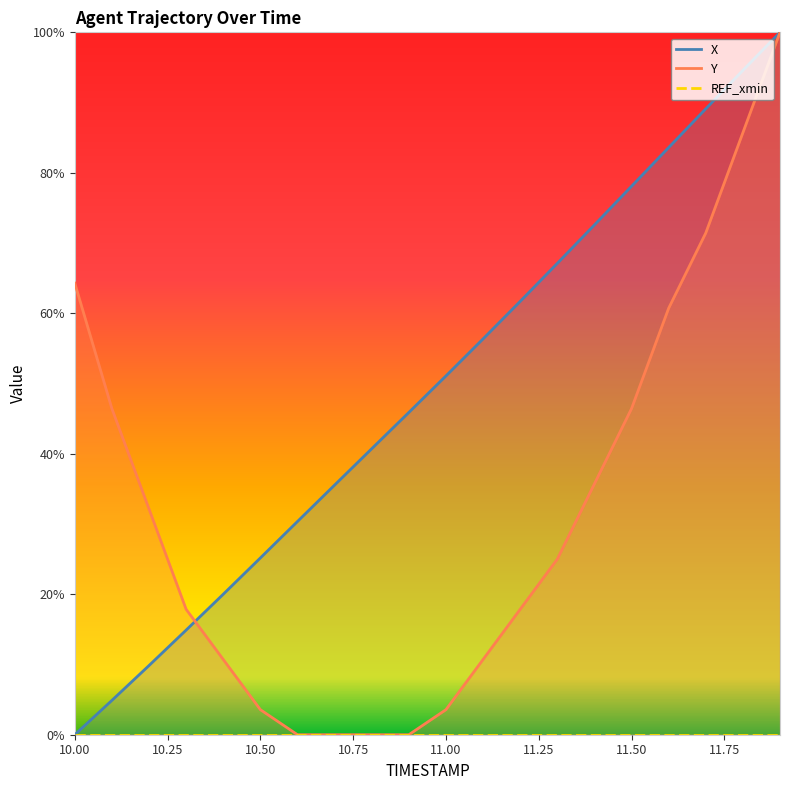

Does the chart display data point markers on the line(s)?

No